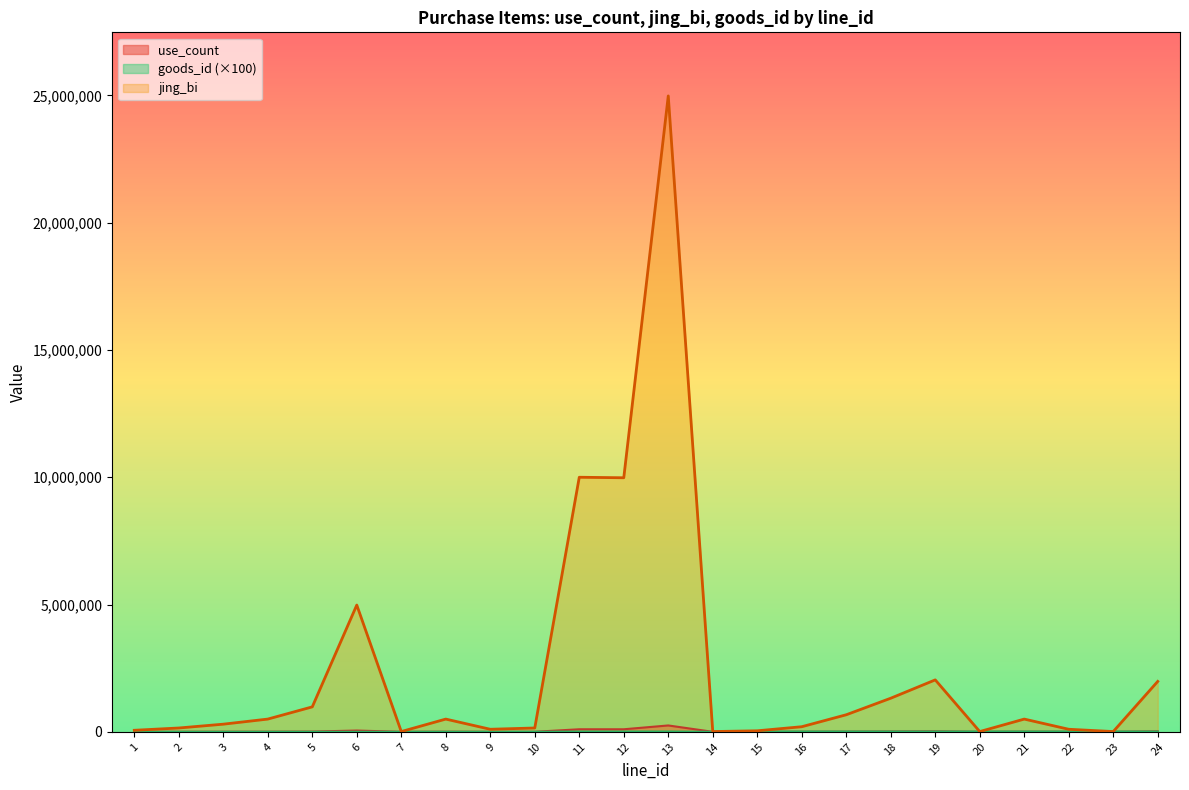

At how many categories does at least one series exceed 3253027?

4